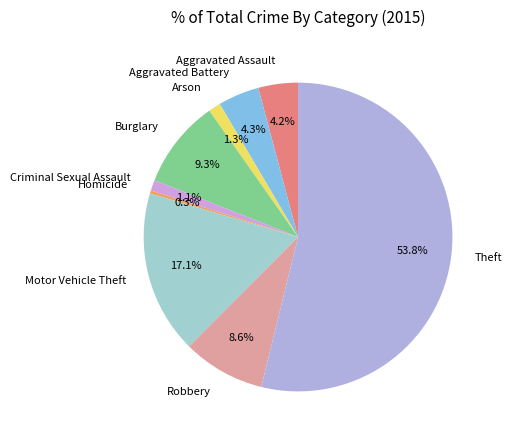

True or false: Aggravated Battery accounts for 4% of the total.

True